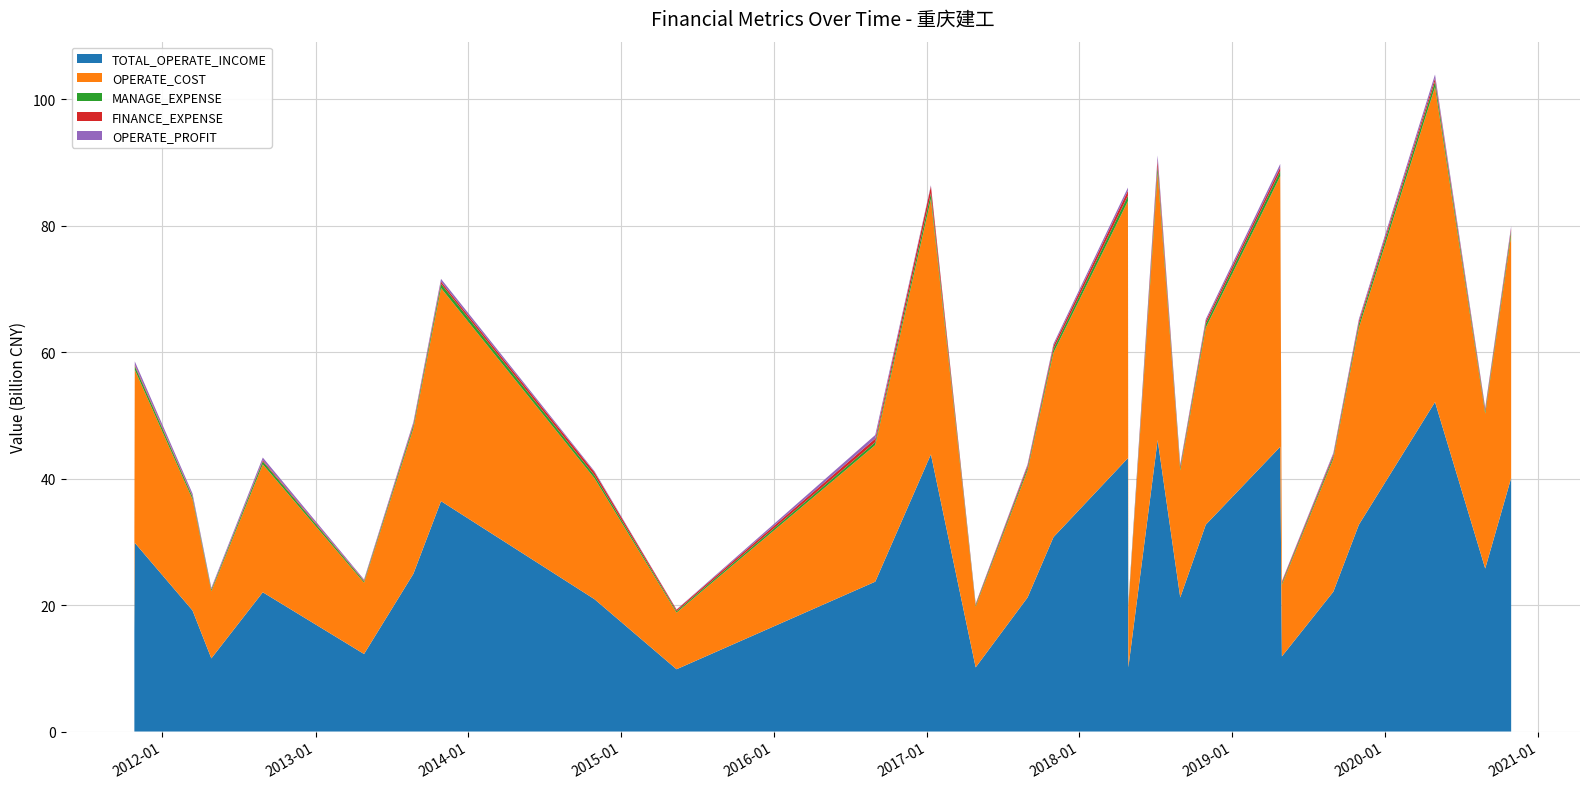

Reading left to right, extract all data points from this chart.

TOTAL_OPERATE_INCOME: 2011-10-26=15593157645.2	2011-10-27=29855159180.9	2012-03-13=19154648391.2	2012-04-27=11574431747.1	2012-08-28=22030708923.1	2013-04-27=12266348369.0	2013-08-23=24964525343.2	2013-10-28=36449428980.3	2014-10-30=20930286646.3	2015-05-14=9854120307.5	2016-08-31=23710535512.2	2017-01-11=43848970321.1	2017-04-28=10149572269.9	2017-08-30=21208594695.2	2017-10-31=30756089552.1	2018-04-27=43256698519.4	2018-04-28=10149572269.9	2018-07-07=46127791445.3	2018-08-30=21208594695.2	2018-10-30=32723039754.7	2019-04-26=45049611884.3	2019-04-30=11891592567.2	2019-08-31=22122513086.1	2019-10-31=32723039754.7	2020-04-30=52129896102.9	2020-08-28=25789003911.0	2020-10-29=40115980657.2
OPERATE_COST: 2011-10-26=14513116113.9	2011-10-27=27383558638.7	2012-03-13=17586401802.6	2012-04-27=10620427851.0	2012-08-28=20238618308.0	2013-04-27=11290570207.6	2013-08-23=22995150114.6	2013-10-28=33717493914.2	2014-10-30=19126941325.1	2015-05-14=8953491928.7	2016-08-31=21609727096.3	2017-01-11=40390649354.1	2017-04-28=9622530965.7	2017-08-30=20094677786.8	2017-10-31=29183504925.6	2018-04-27=40665880160.8	2018-04-28=9622530965.7	2018-07-07=42266481805.7	2018-08-30=20094677786.8	2018-10-30=31155300414.4	2019-04-26=42811005235.5	2019-04-30=11317316526.5	2019-08-31=21028442310.2	2019-10-31=31155300414.4	2020-04-30=49843239777.0	2020-08-28=24503135253.5	2020-10-29=38414365784.1
MANAGE_EXPENSE: 2011-10-26=355150591.1	2011-10-27=576762959.4	2012-03-13=386249545.2	2012-04-27=243999334.9	2012-08-28=474078170.5	2013-04-27=225920780.7	2013-08-23=448619389.6	2013-10-28=670827301.7	2014-10-30=468634321.5	2015-05-14=229824192.2	2016-08-31=462374698.7	2017-01-11=916913377.8	2017-04-28=217691247.1	2017-08-30=399893326.5	2017-10-31=588890551.8	2018-04-27=847895853.5	2018-04-28=217691247.1	2018-07-07=969650644.7	2018-08-30=399893326.5	2018-10-30=612838548.7	2019-04-26=801071876.8	2019-04-30=243828922.3	2019-08-31=384661039.7	2019-10-31=612838548.7	2020-04-30=864155922.3	2020-08-28=393740132.8	2020-10-29=638636759.1
FINANCE_EXPENSE: 2011-10-26=96932579.4	2011-10-27=196989053.3	2012-03-13=142238020.9	2012-04-27=94751293.5	2012-08-28=184207333.6	2013-04-27=113072841.4	2013-08-23=277510996.8	2013-10-28=354570647.6	2014-10-30=487094579.7	2015-05-14=227652457.1	2016-08-31=560079944.3	2017-01-11=1112183745.6	2017-04-28=168719744.4	2017-08-30=341356808.1	2017-10-31=499813328.7	2018-04-27=800232808.9	2018-04-28=168719744.4	2018-07-07=1006337481.1	2018-08-30=341356808.1	2018-10-30=429772296.9	2019-04-26=595642140.4	2019-04-30=243828922.3	2019-08-31=292033575.8	2019-10-31=429772296.9	2020-04-30=534006704.2	2020-08-28=336154900.9	2020-10-29=401282148.7
OPERATE_PROFIT: 2011-10-26=134655104.1	2011-10-27=547861861.5	2012-03-13=386100365.7	2012-04-27=186378341.2	2012-08-28=419013343.3	2013-04-27=160215546.0	2013-08-23=281958953.0	2013-10-28=421097045.9	2014-10-30=164147633.5	2015-05-14=49491214.0	2016-08-31=573699725.0	2017-01-11=161597522.1	2017-04-28=70651959.8	2017-08-30=223249903.2	2017-10-31=311649339.9	2018-04-27=490679465.5	2018-04-28=70651959.8	2018-07-07=761855343.5	2018-08-30=223249903.2	2018-10-30=320595010.1	2019-04-26=539136094.1	2019-04-30=94040789.7	2019-08-31=246079127.6	2019-10-31=320595010.1	2020-04-30=572205677.2	2020-08-28=207933249.5	2020-10-29=387966249.1